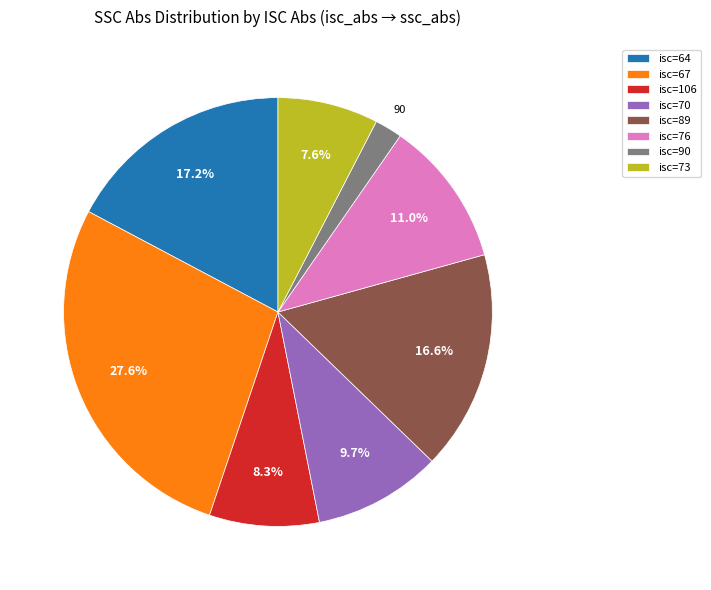

Is there a majority slice in this chart?

No